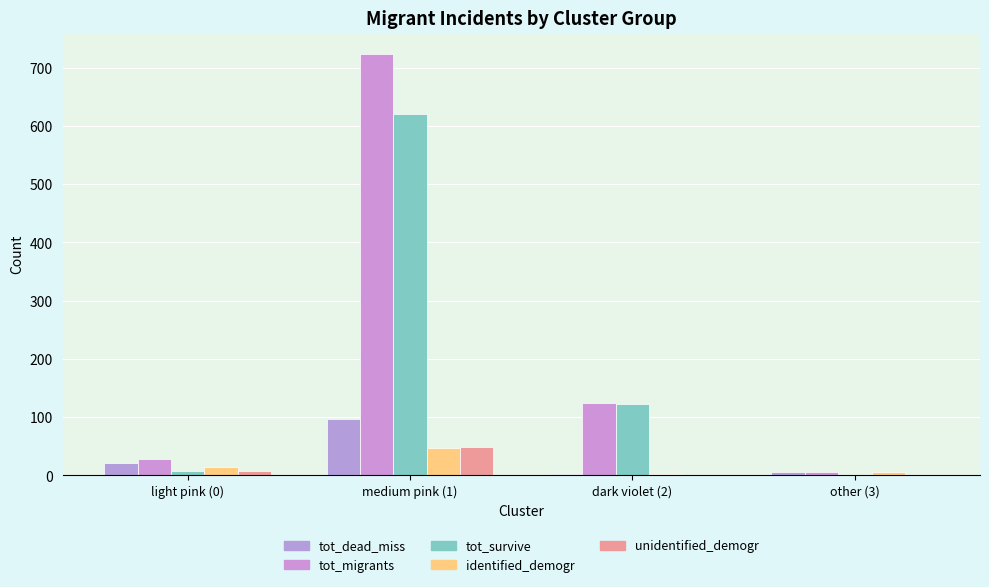

How many data points does each series have?

4